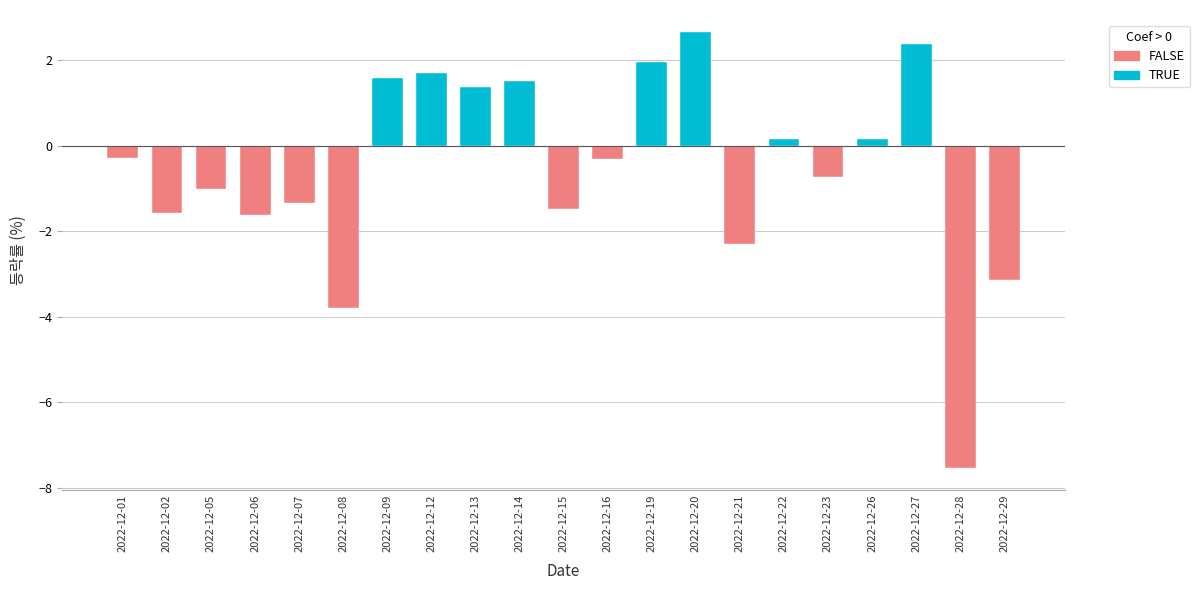

What is the value of the 5th bar from the left?

-1.3